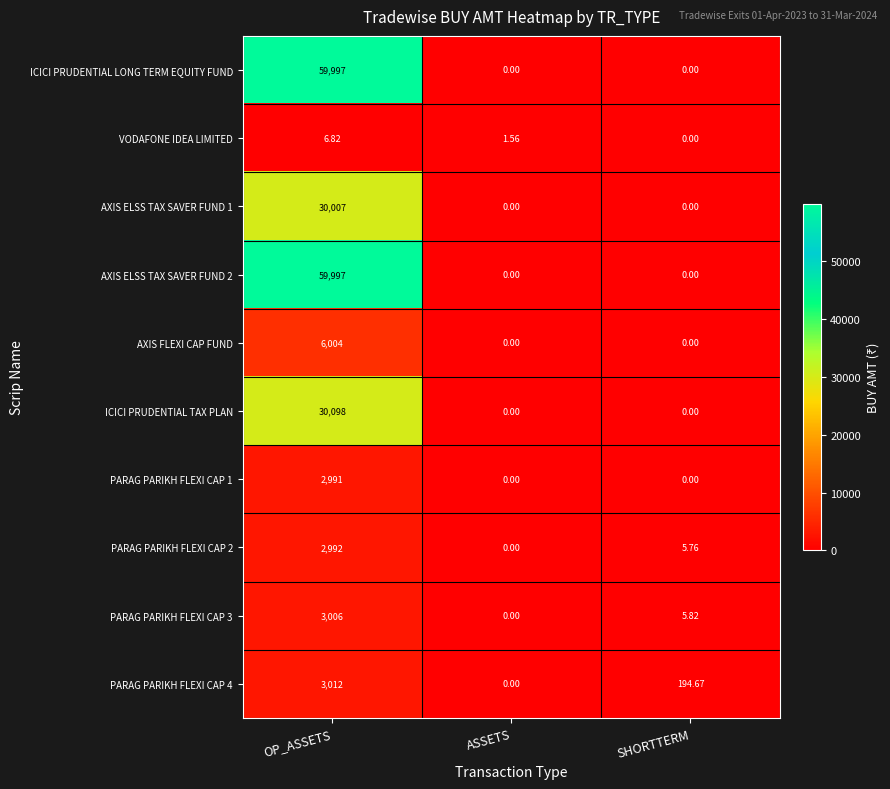

Is the value of VODAFONE IDEA LIMITED at OP_ASSETS greater than the value of PARAG PARIKH FLEXI CAP 4 at SHORTTERM?

No